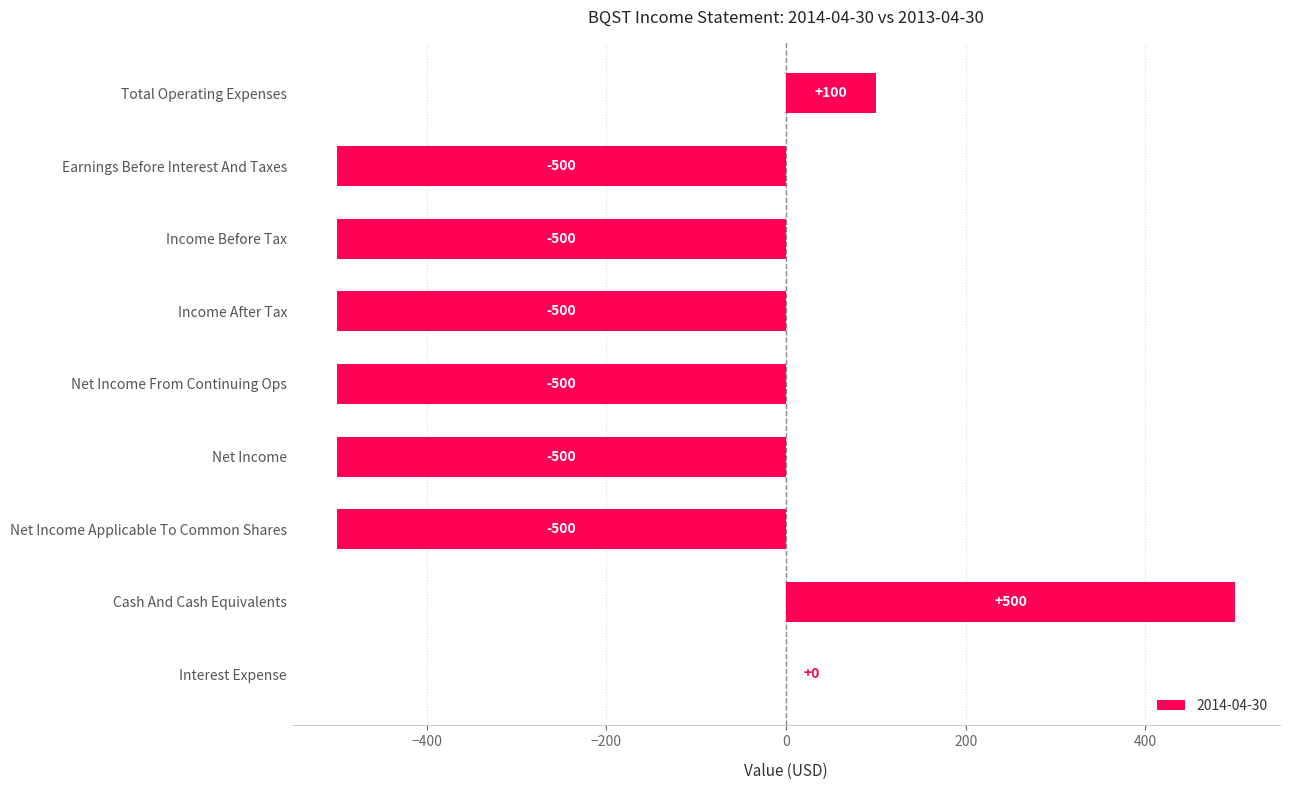

The value at Earnings Before Interest And Taxes is -710. True or false?

False